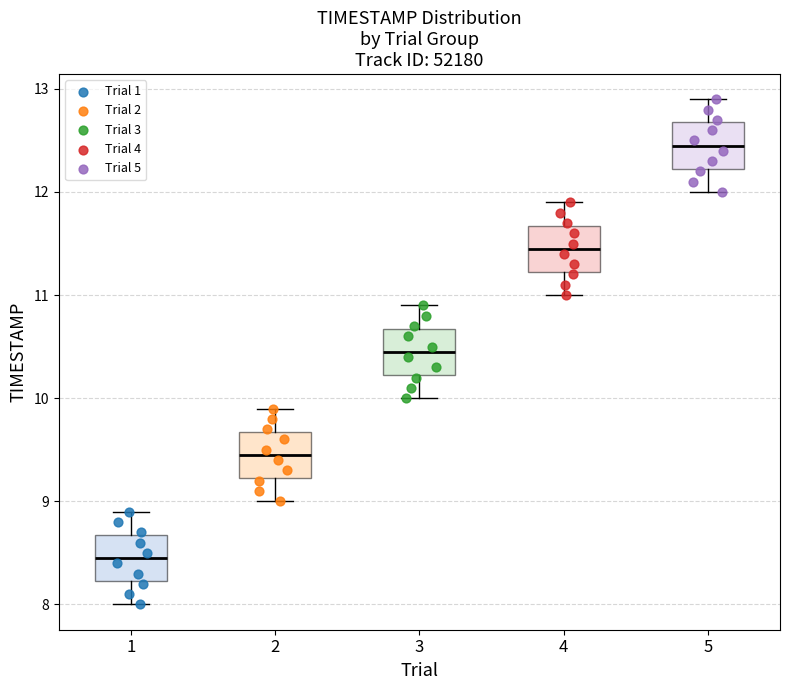

Reading left to right, transcribe this box plot: for each box, give where its median line is, the range the box spans, and where its two whiskers end, as read against the y-axis. The values are not printed on the chart, so give them approximately, as read against the axis.

1: median 8.5, box 8.2 to 8.7, whiskers 8.0 to 8.9
2: median 9.5, box 9.2 to 9.7, whiskers 9.0 to 9.9
3: median 10.5, box 10.2 to 10.7, whiskers 10.0 to 10.9
4: median 11.5, box 11.2 to 11.7, whiskers 11.0 to 11.9
5: median 12.5, box 12.2 to 12.7, whiskers 12.0 to 12.9